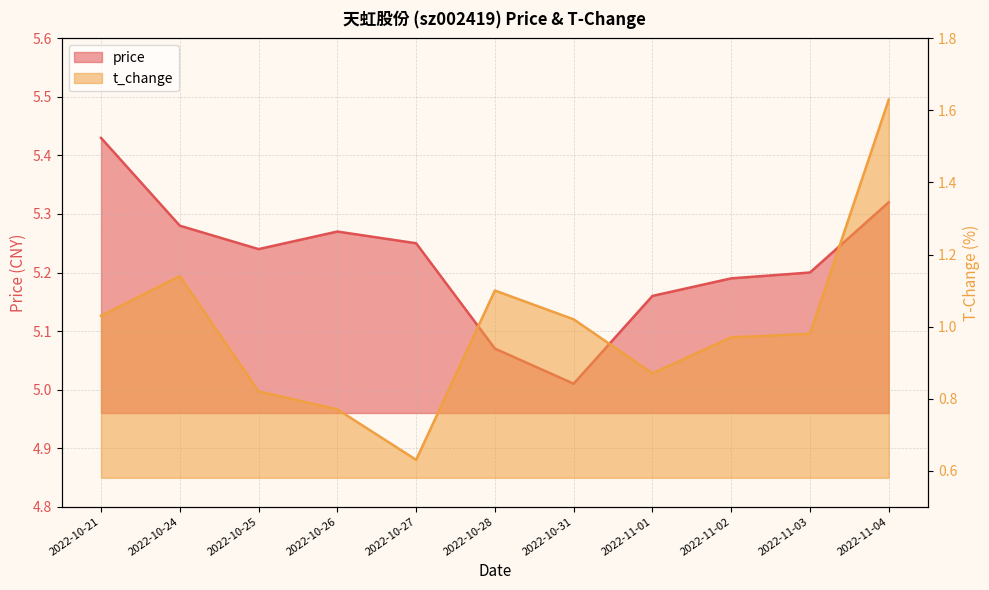

True or false: t_change and price cross at least once.

False